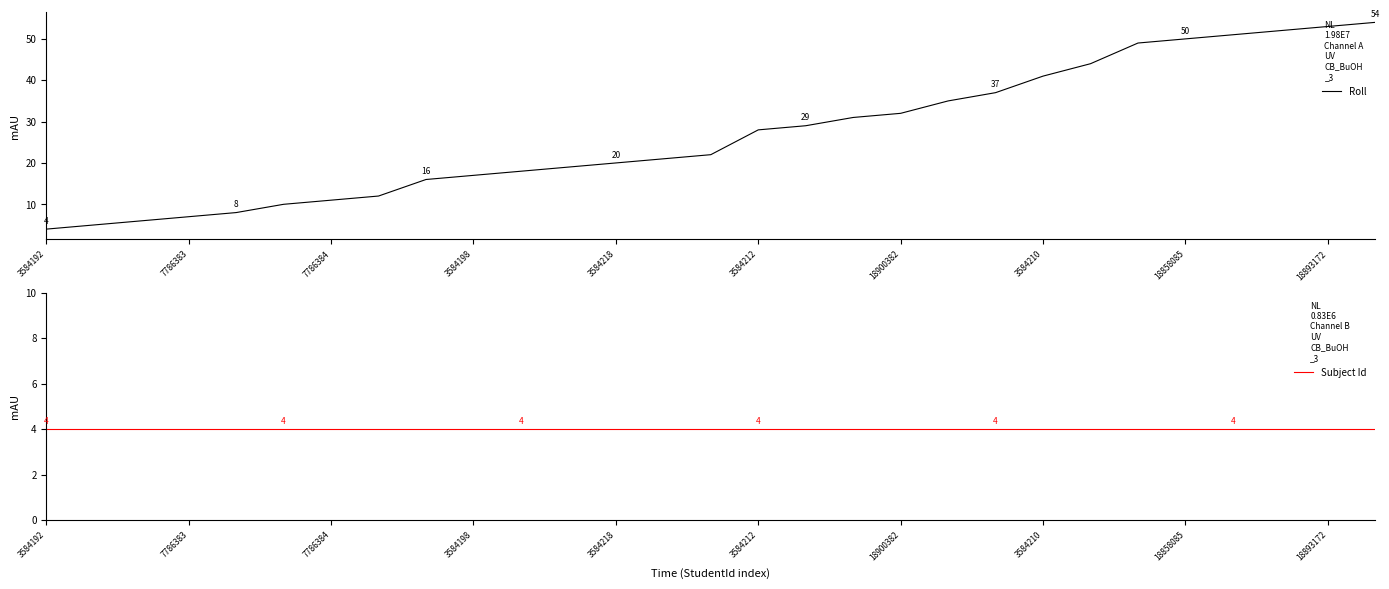

What is the minimum value for Roll?

4